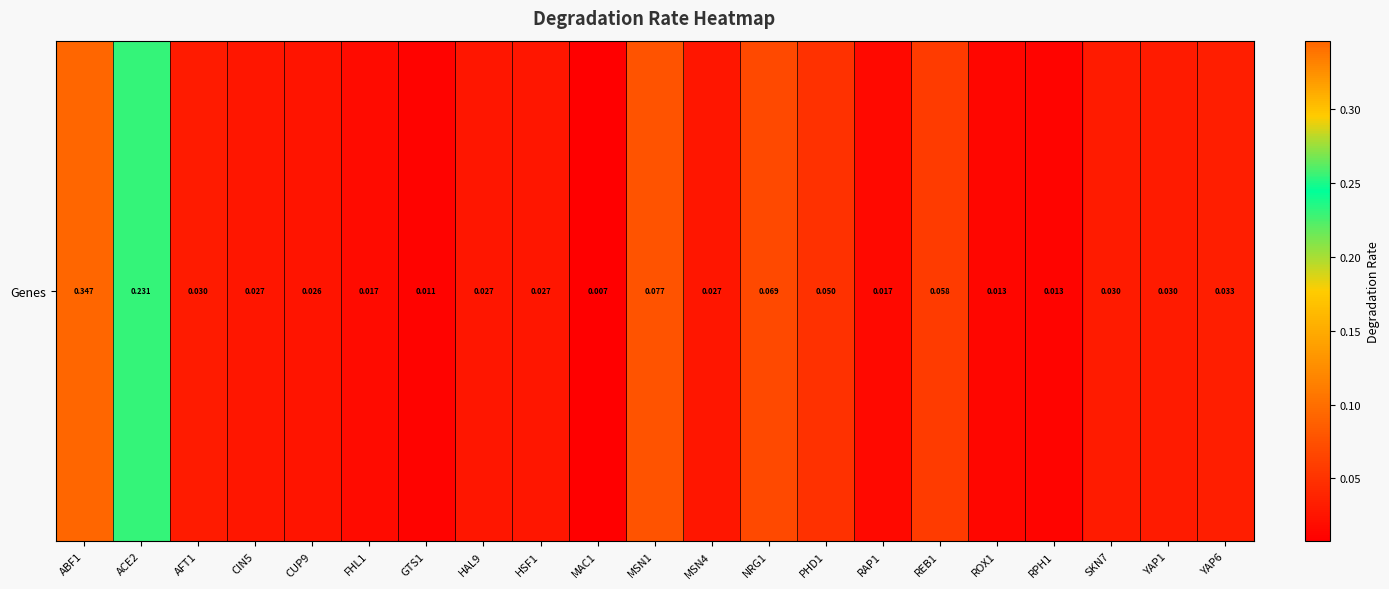

Between ACE2 and MAC1, which is larger?

ACE2